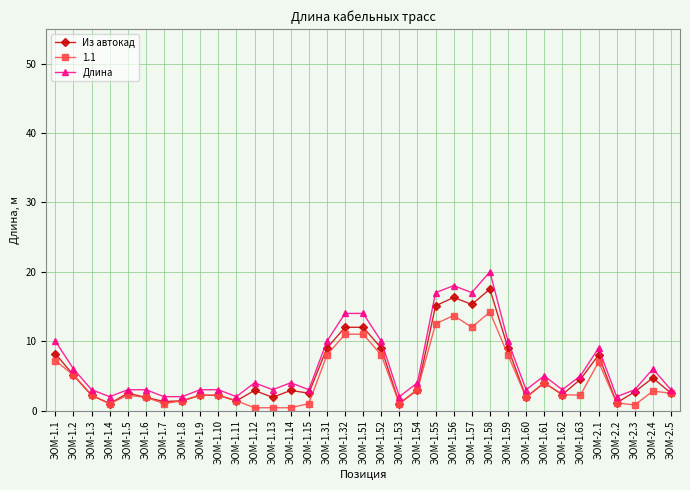

Which series has the largest range (max minus min)?

Длина